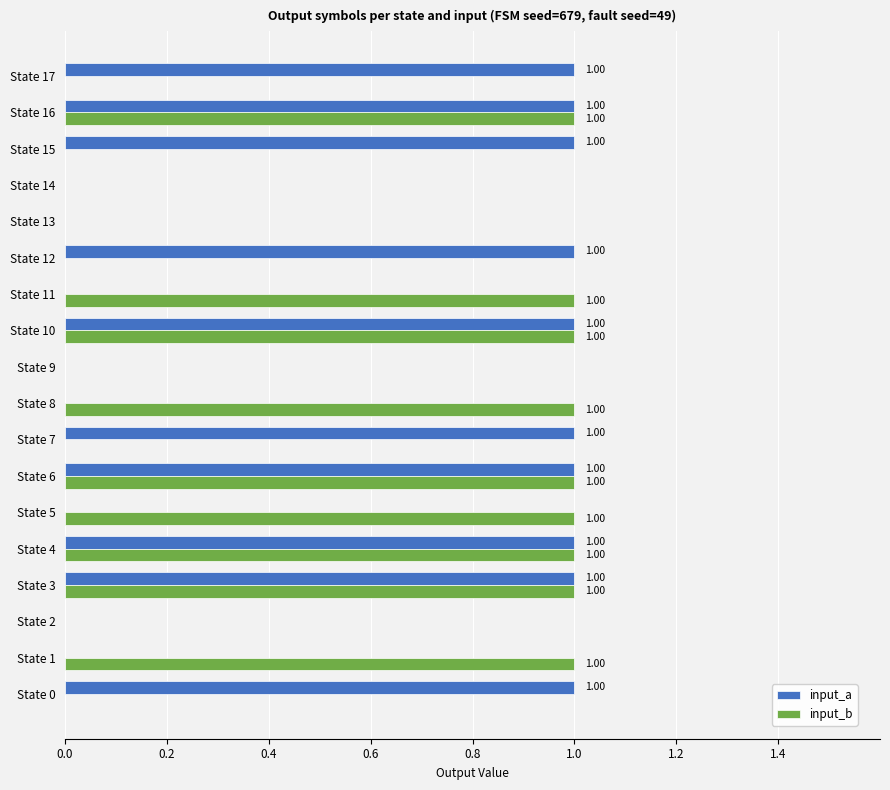

How many categories are shown in the chart?

18